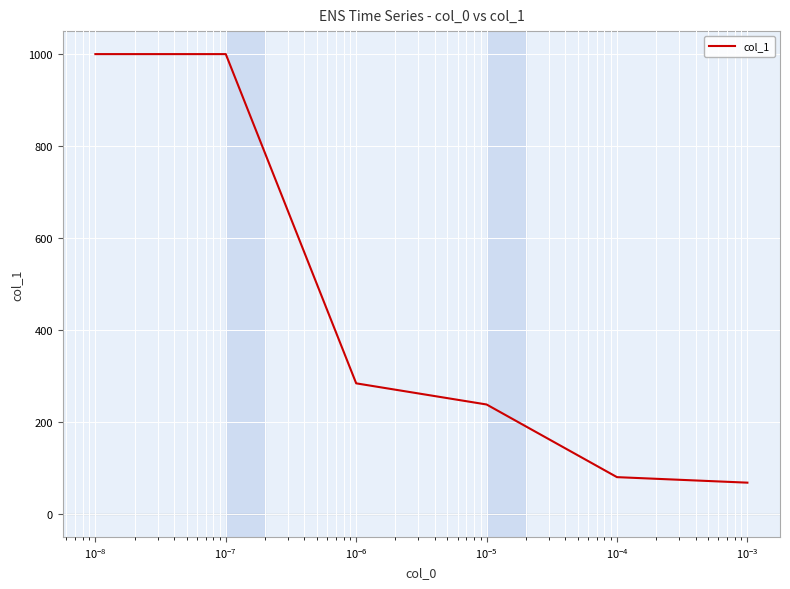

True or false: the data has more than 2 interior local peaks.

False